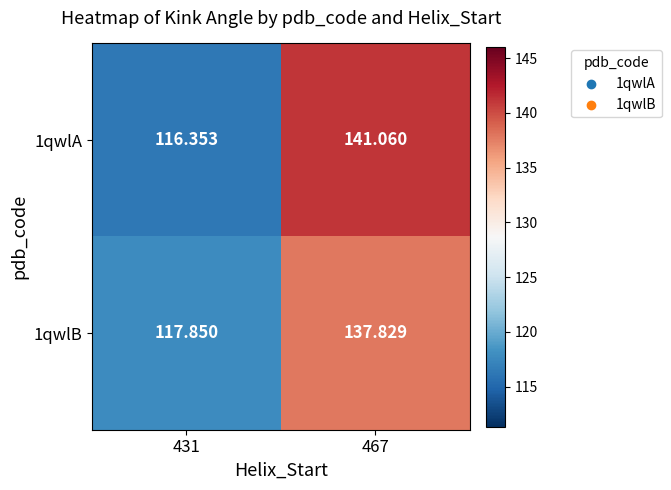

Which series has the widest spread of values?

1qwlA